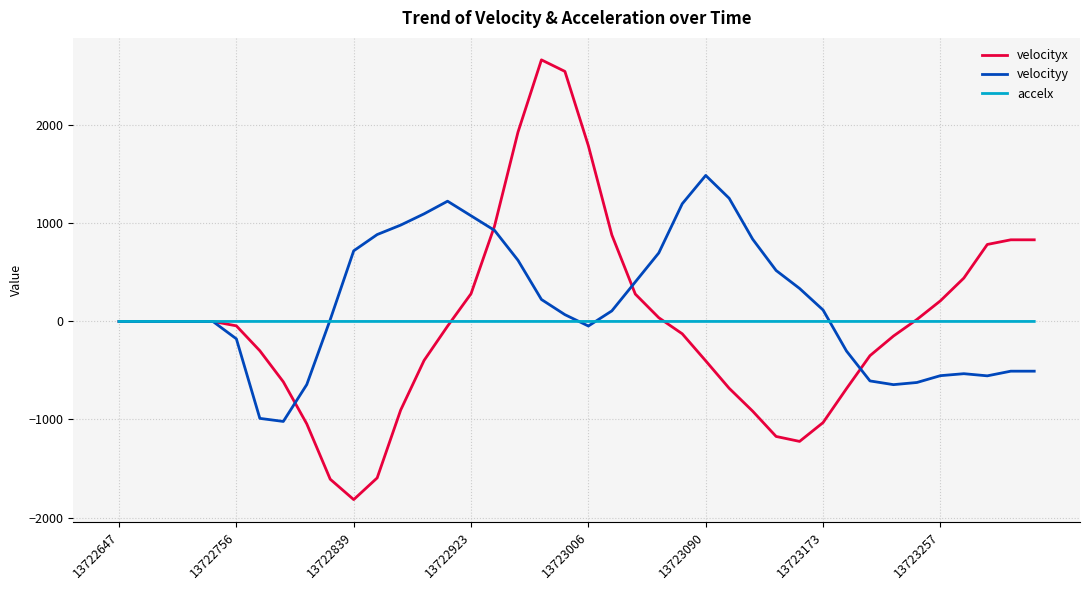

Rank the series by their maximum value, from highest to lowest.

velocityx, velocityy, accelx